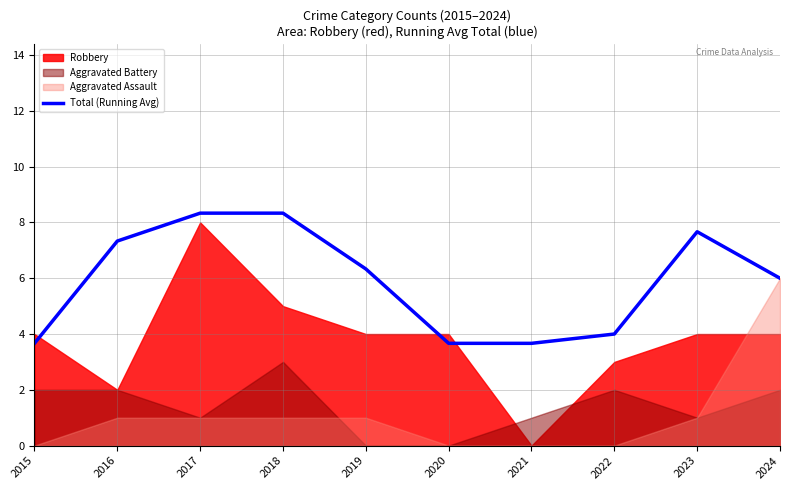

Does the chart display data point markers on the line(s)?

No